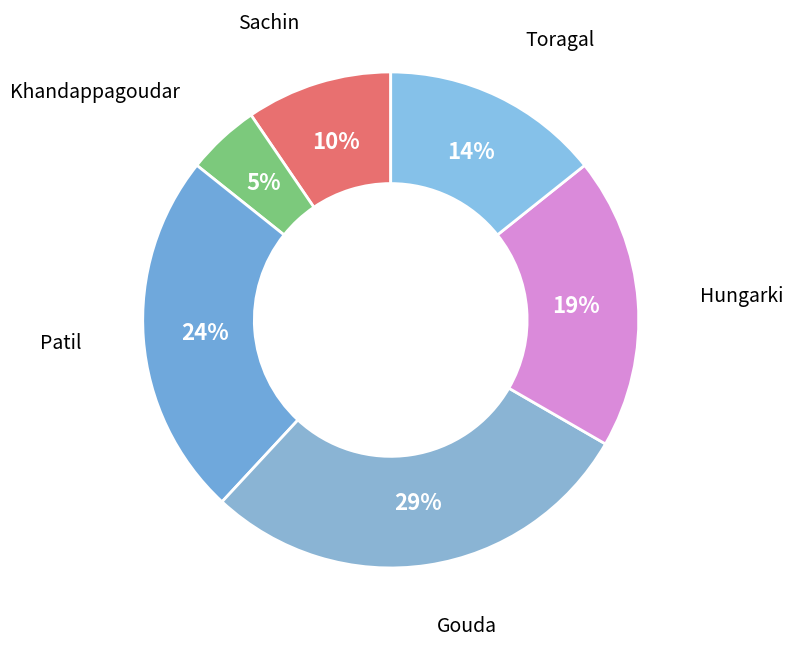

Is the sum of Hungarki and Khandappagoudar greater than half?

No